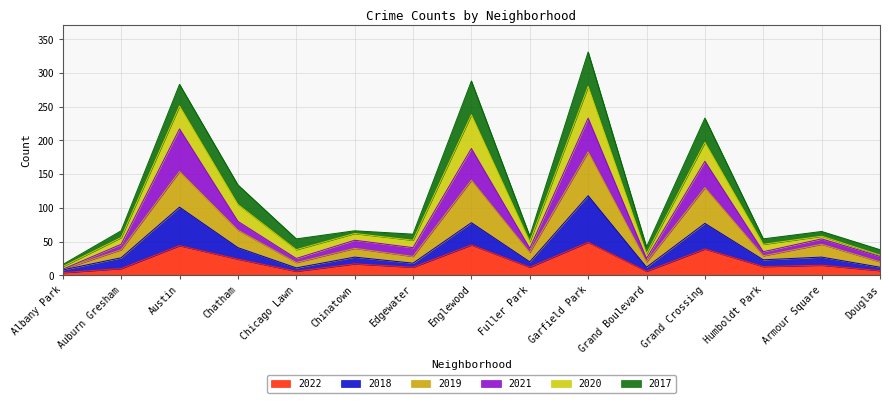

Where is the first local maximum for 2018?

Austin